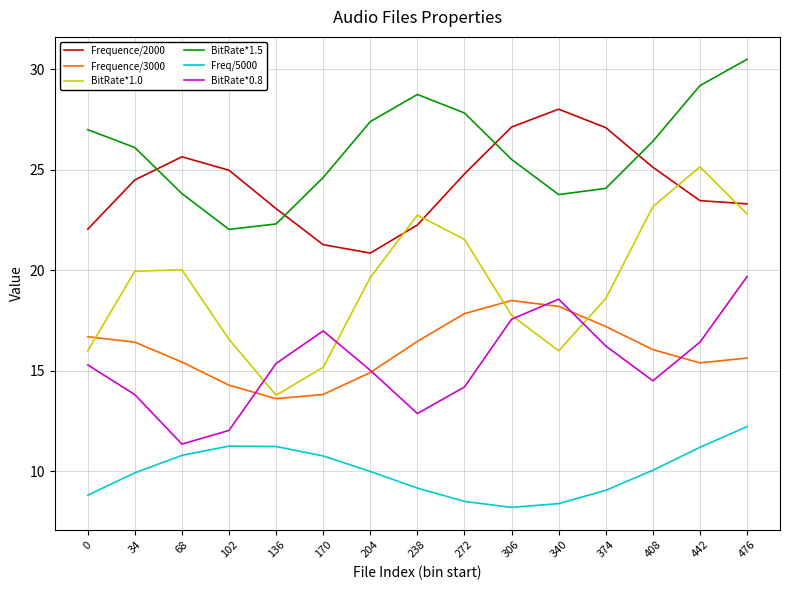

Read the Frequence/3000 value at 238.

16.5